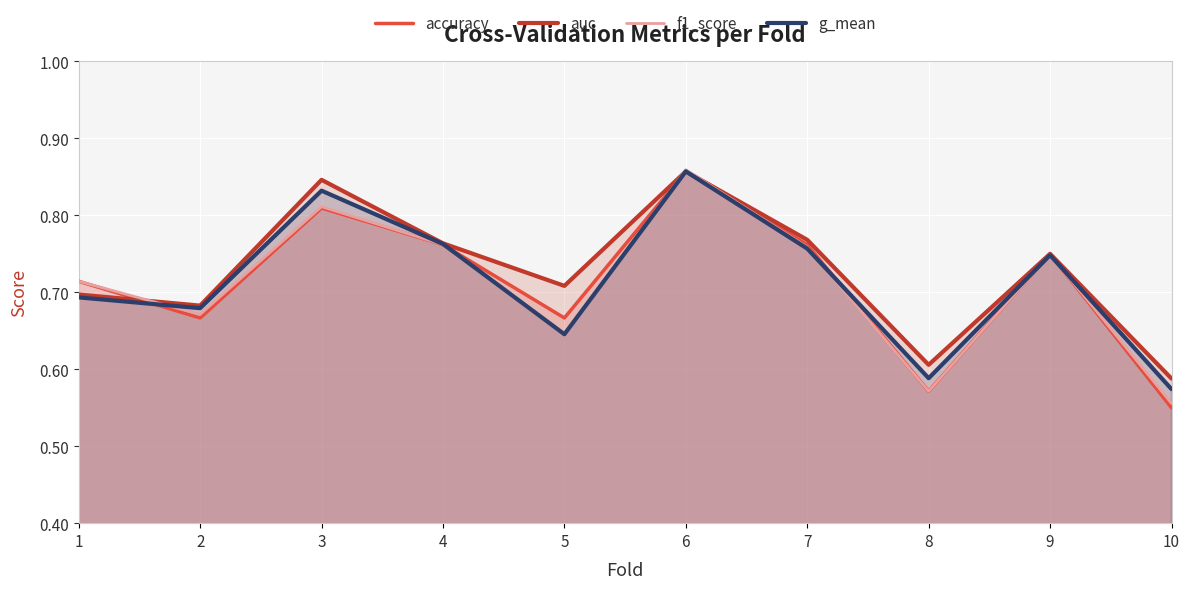

What is the difference between the maximum and minimum values in the auc series?

0.3